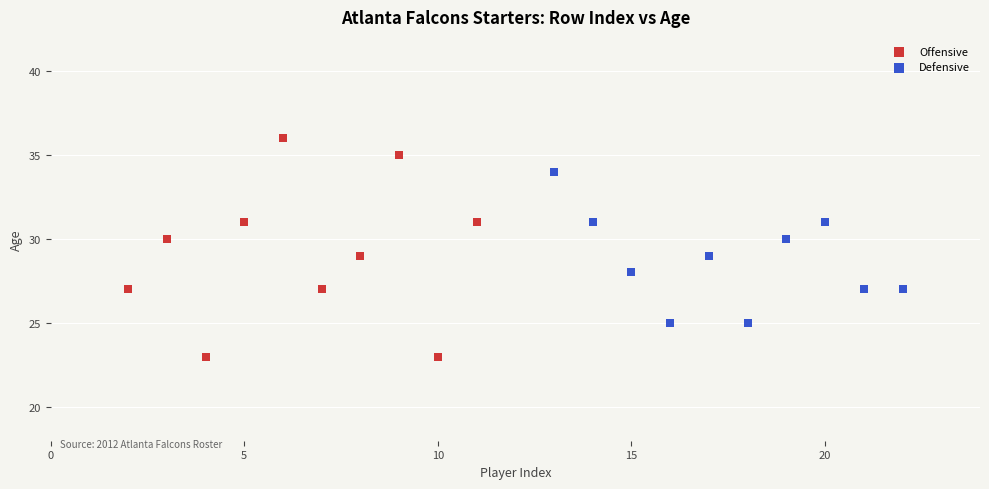

Which series has the largest Y range (max minus min)?

Offensive